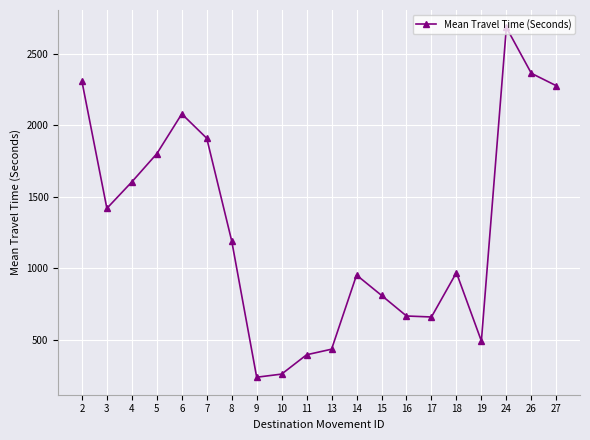

Between 19 and 2, which is larger?

2